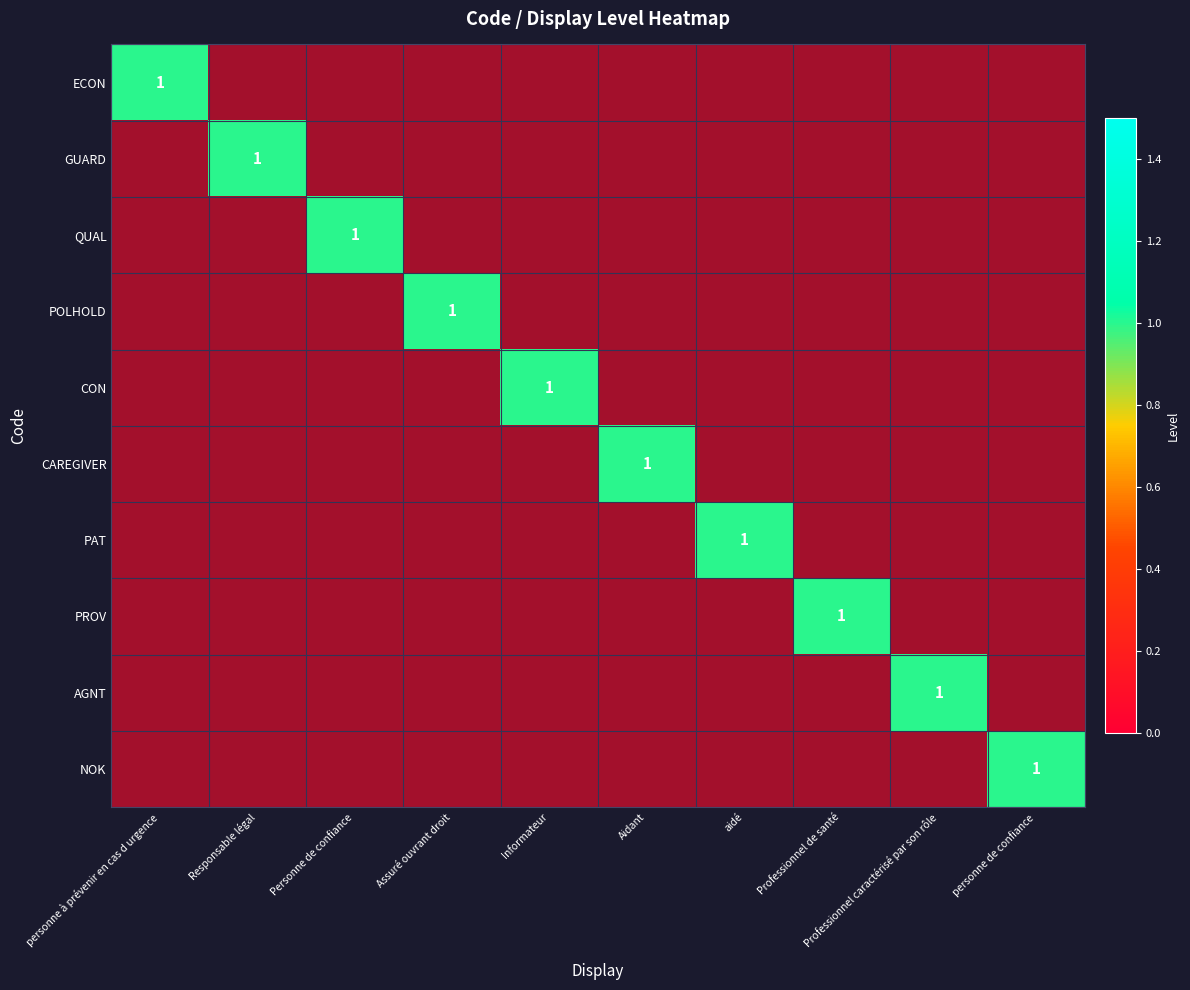

What is the highest value of the QUAL series?

1